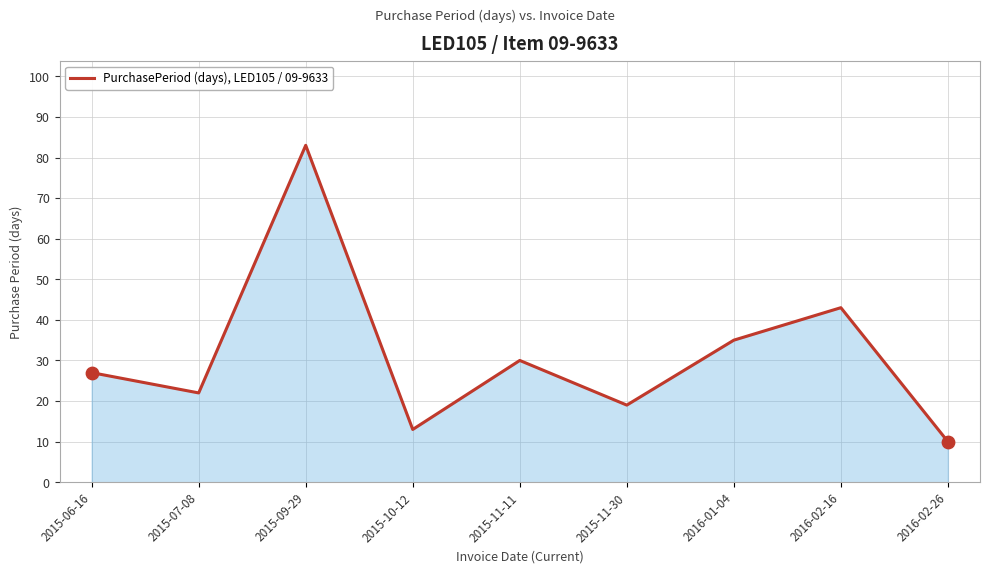

Approximately how many times larger is the value at 2016-02-16 compared to 2015-07-08?

2.0